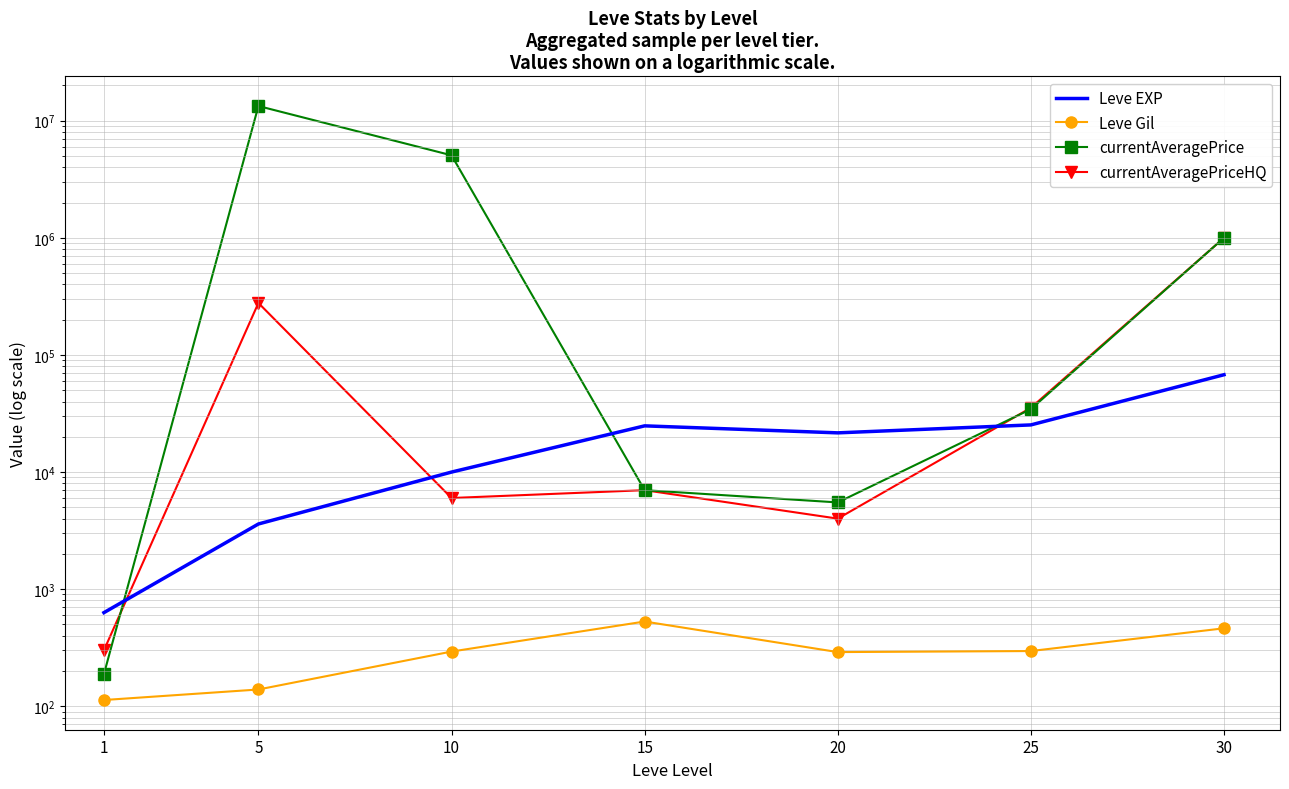

What is the difference between the second highest and second lowest values in the currentAveragePrice series?

5058970.0